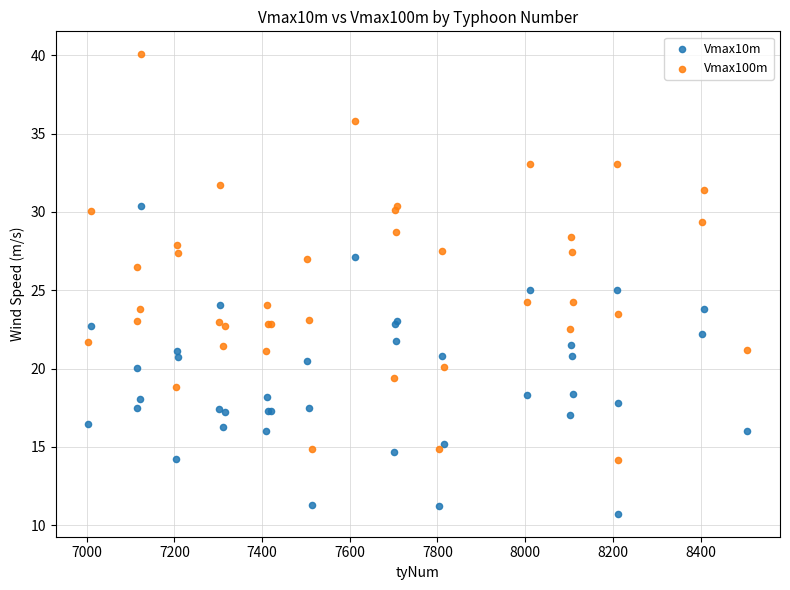

What is the X range (max minus min) for the scatter plot?

1502.0